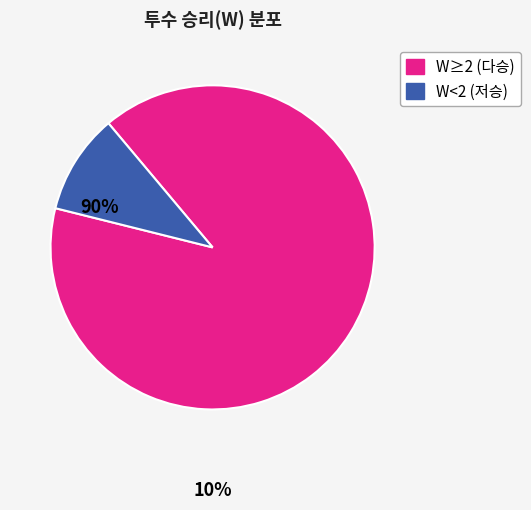

Combined, do W<2 (저승) and W≥2 (다승) account for over 50%?

Yes